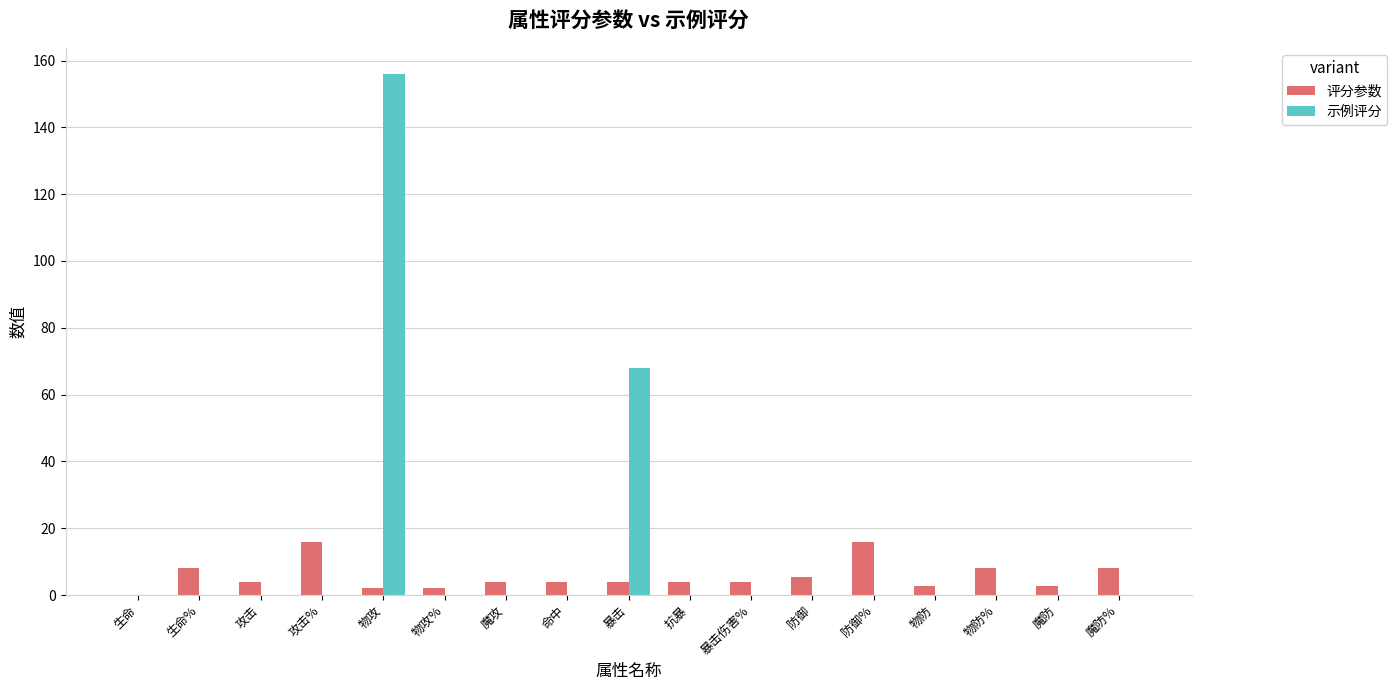

How many categories are shown in the chart?

17